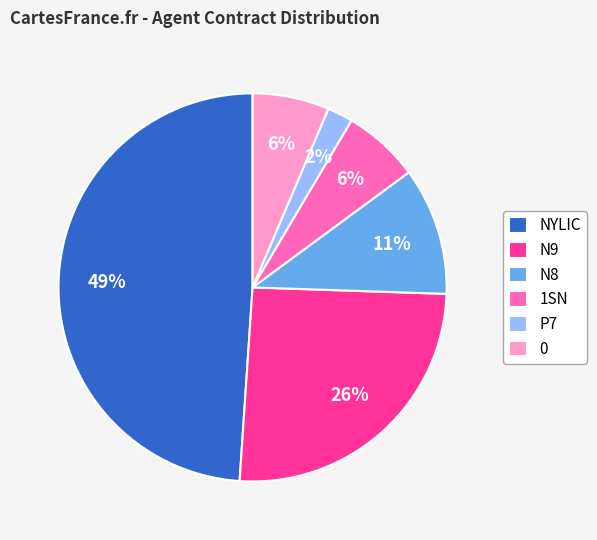

To the nearest percent, what is the difference between the largest and smallest slice percentages?

47%